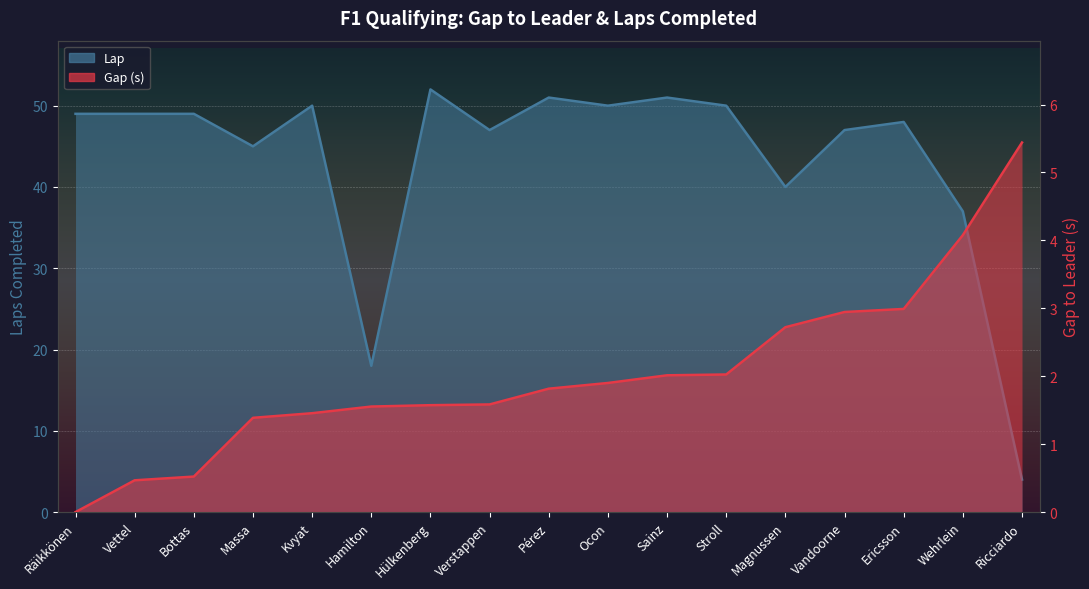

What is the label of the 3rd point from the right?

Ericsson